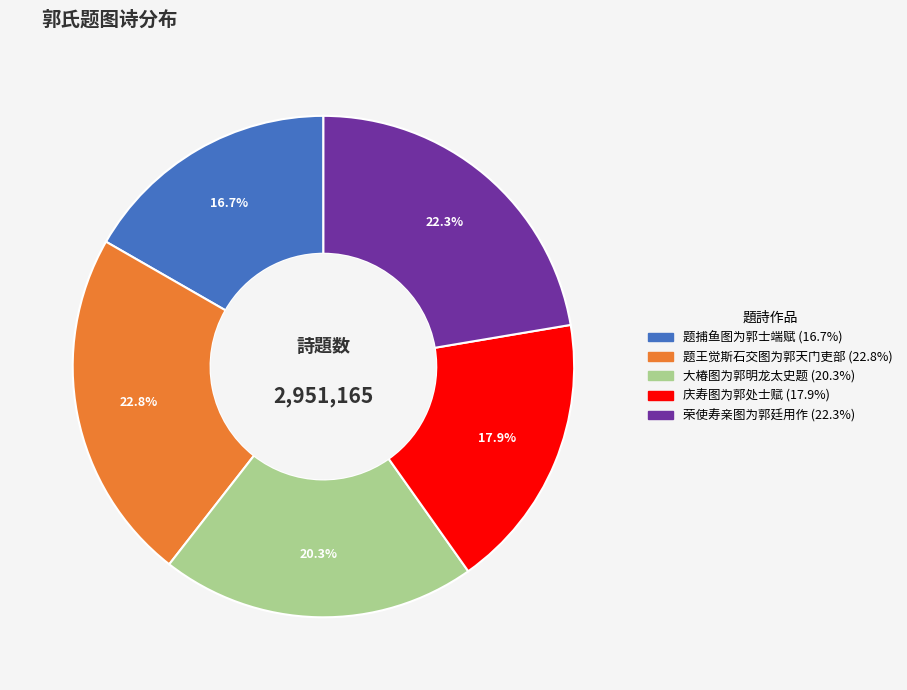

Does 题捕鱼图为郭士端赋 represent more than half of the total?

No